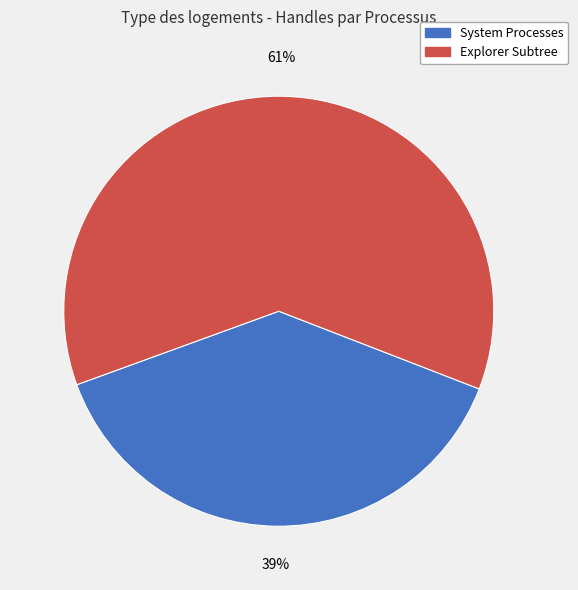

To the nearest percent, what is the average slice percentage?

50%